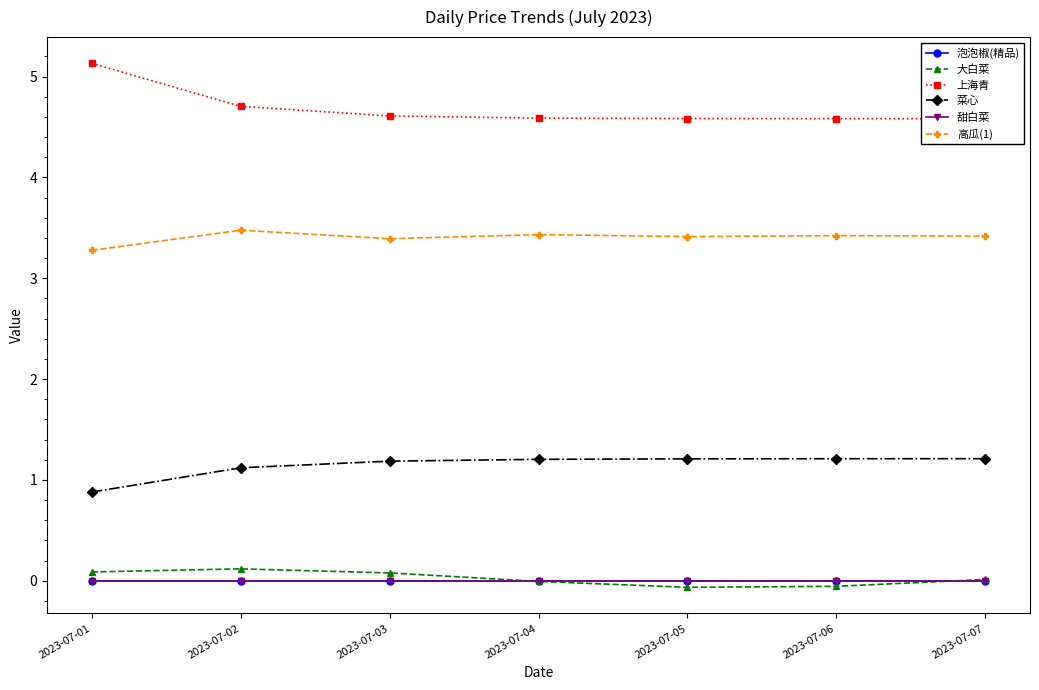

True or false: 甜白菜 has a value of 0.0 at 2023-07-07.

False